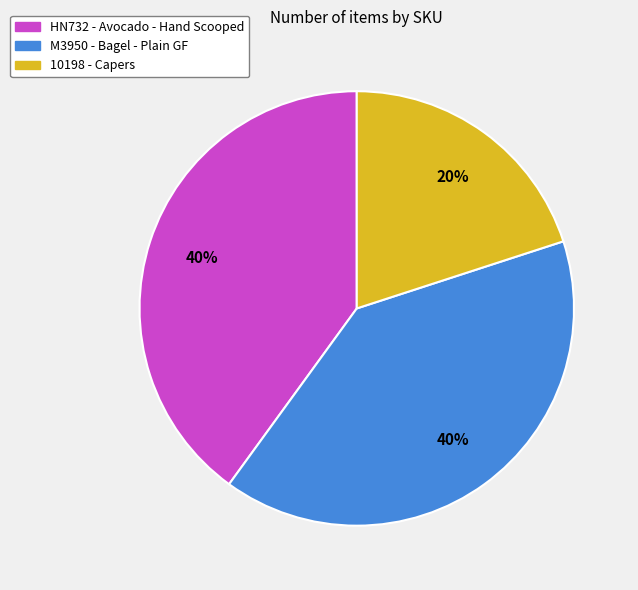

What is the smallest slice in the pie chart?

10198